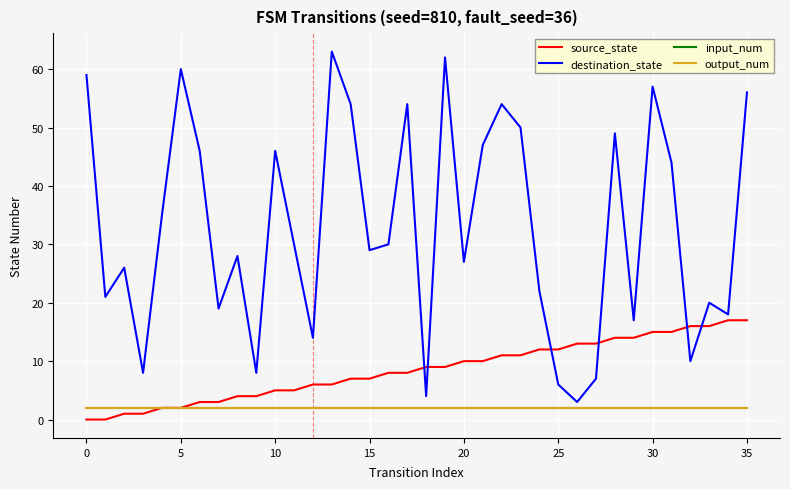

Is this an area chart (filled region under the line)?

No